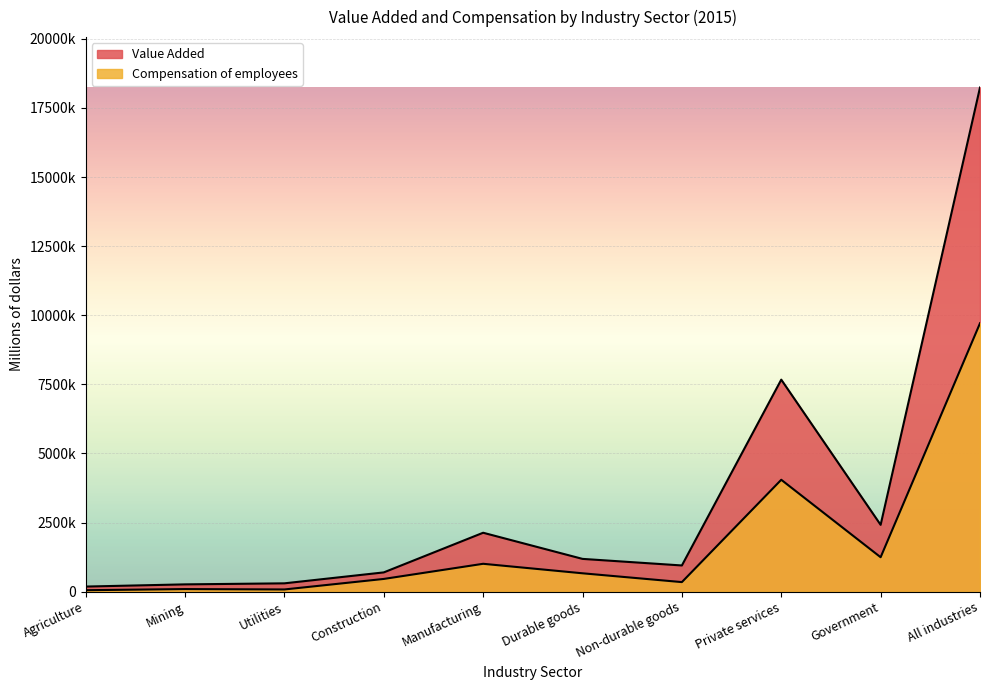

At which label does Compensation of employees reach its peak?

All industries